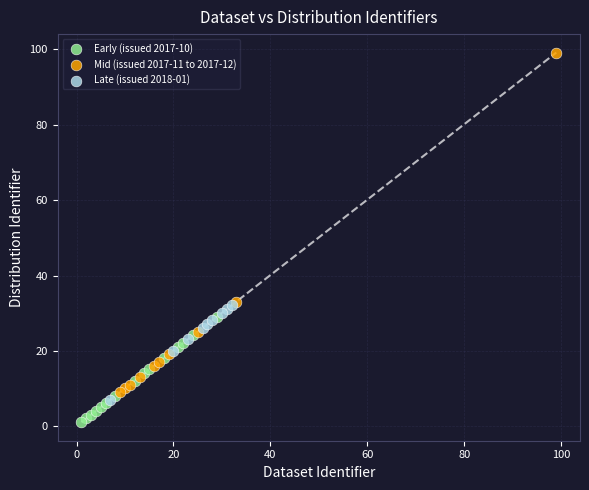

What are all the series names shown in the legend?

Early (issued 2017-10), Mid (issued 2017-11 to 2017-12), Late (issued 2018-01)